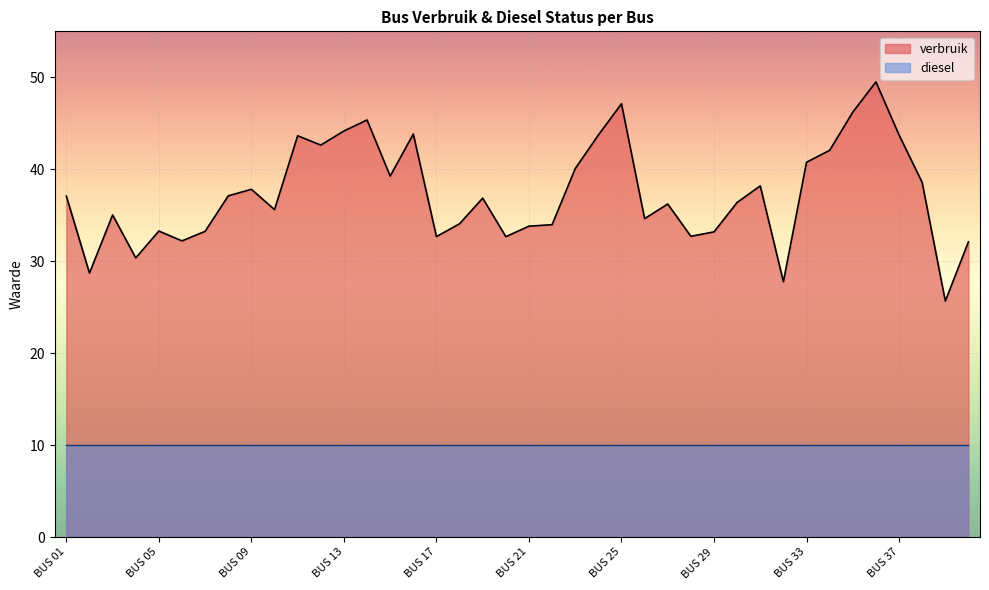

How many lines are shown in the chart?

2